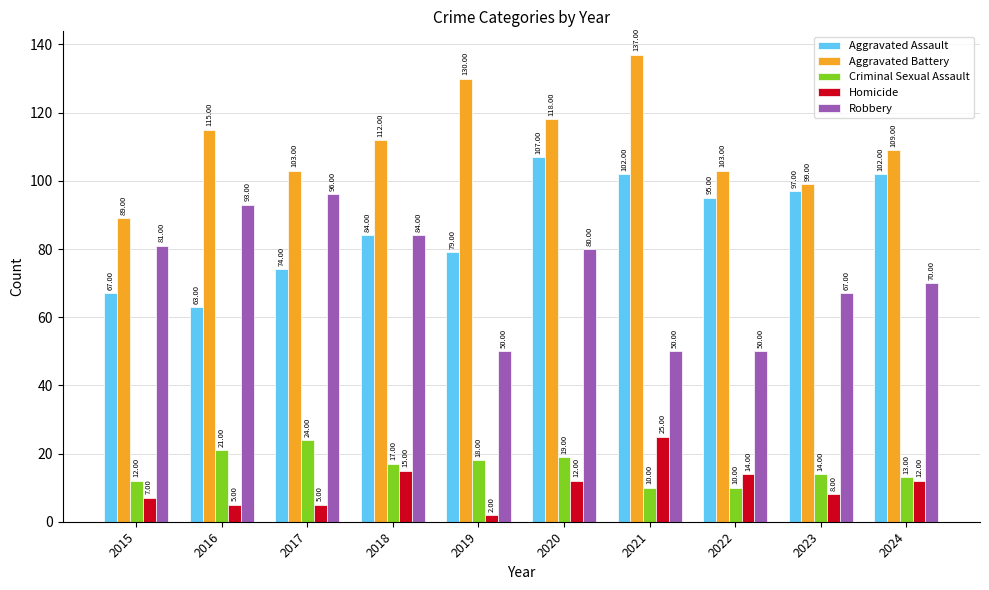

What is the difference between the second highest and second lowest values in the Aggravated Assault series?

35